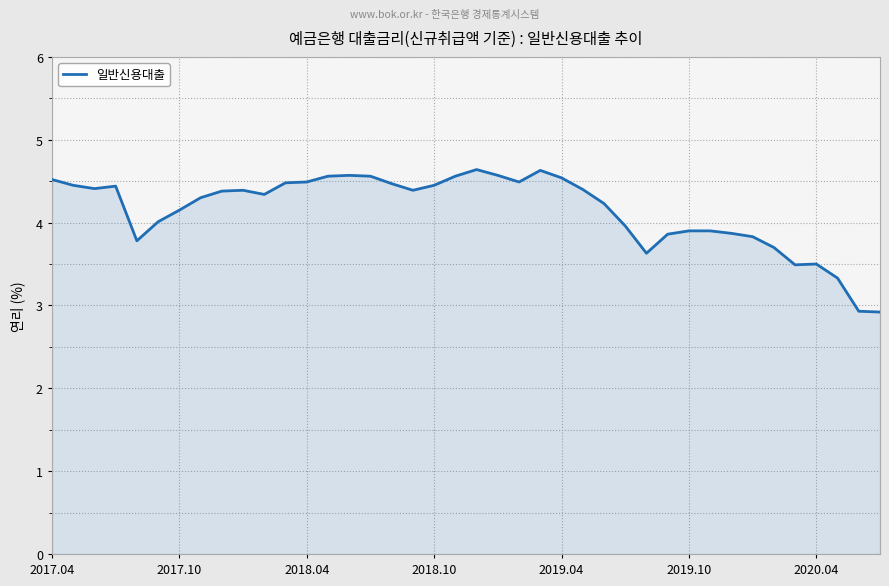

What is the difference between the maximum and minimum values?

1.7